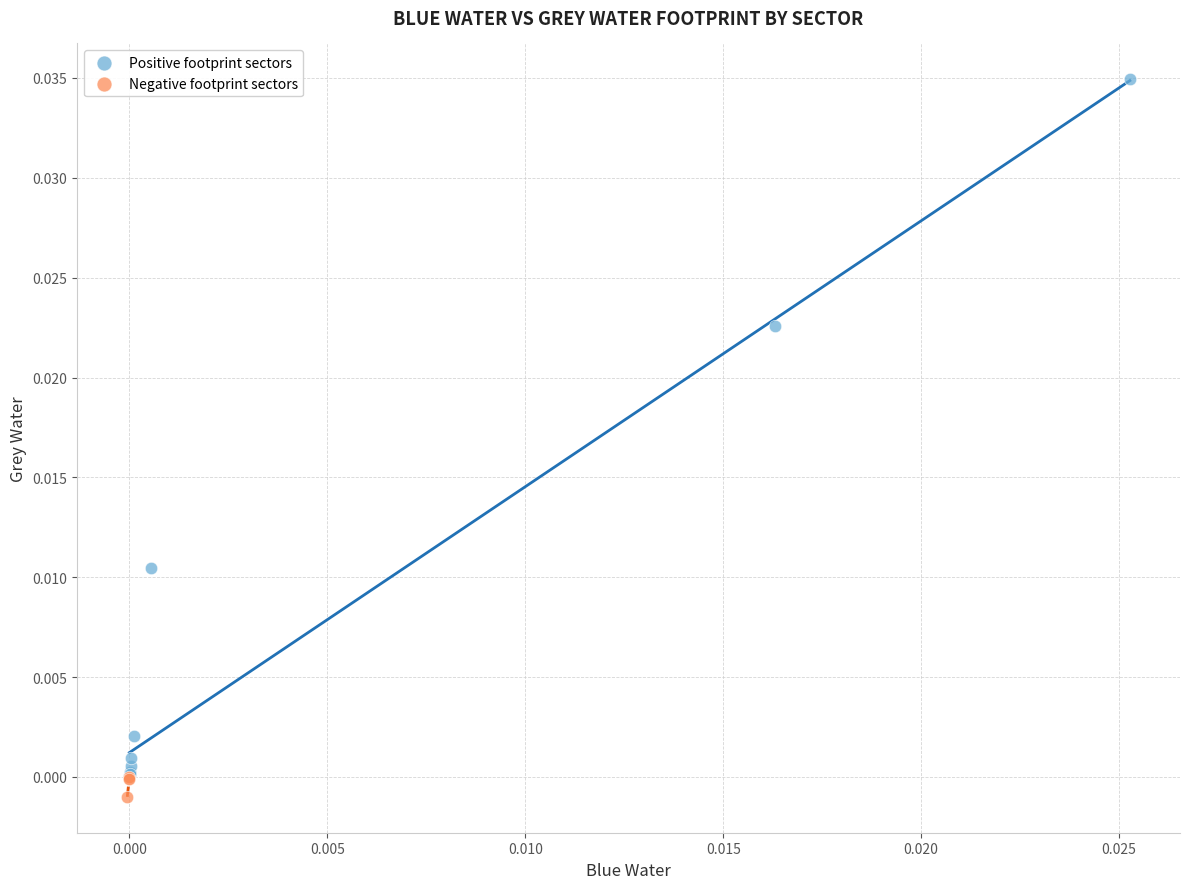

Which series contains the highest Y value?

Positive footprint sectors